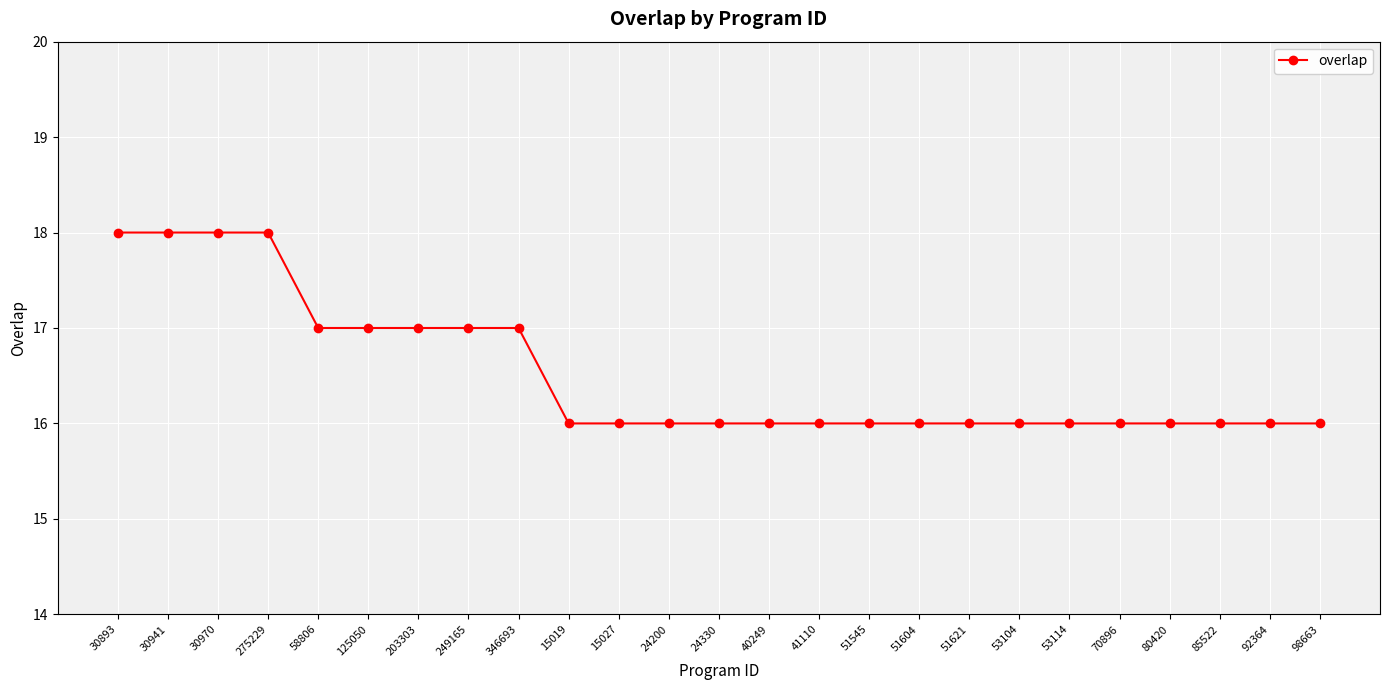

What is the value of the 13th point from the left?

16